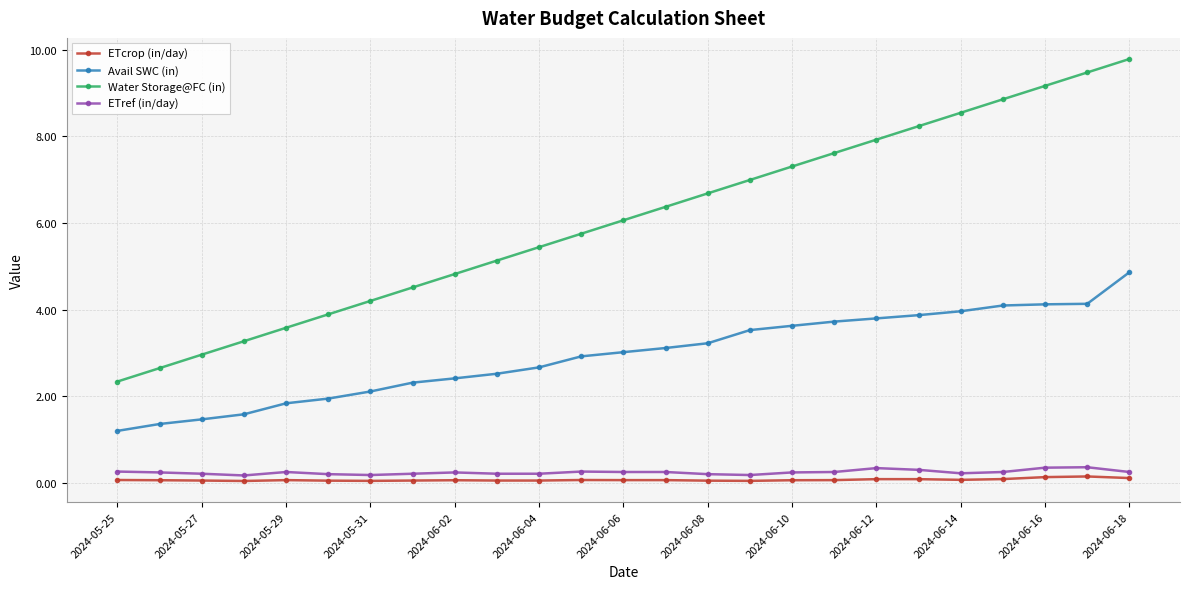

What is the greatest value displayed?

9.8